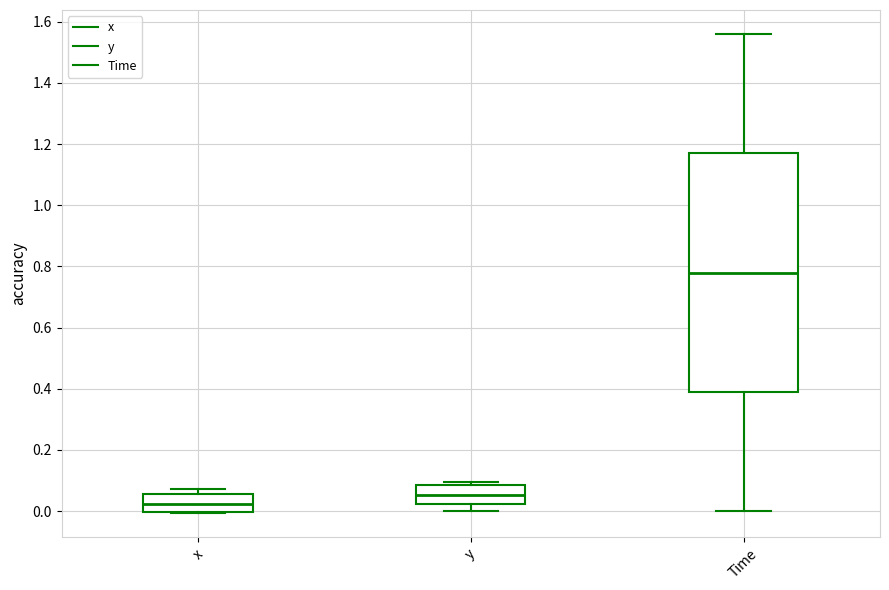

Which box's median line is the lowest?

x